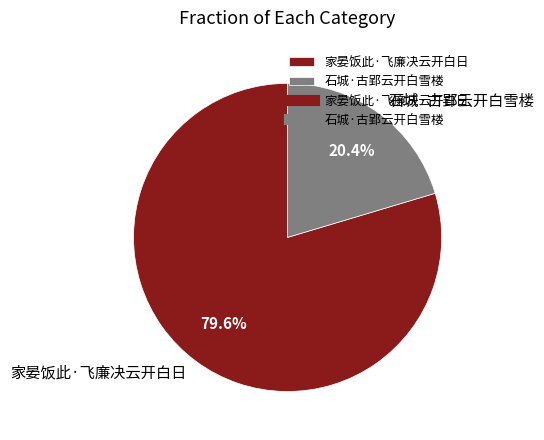

What percentage is the 家晏饭此·飞廉决云开白日 slice, to the nearest percent?

80%